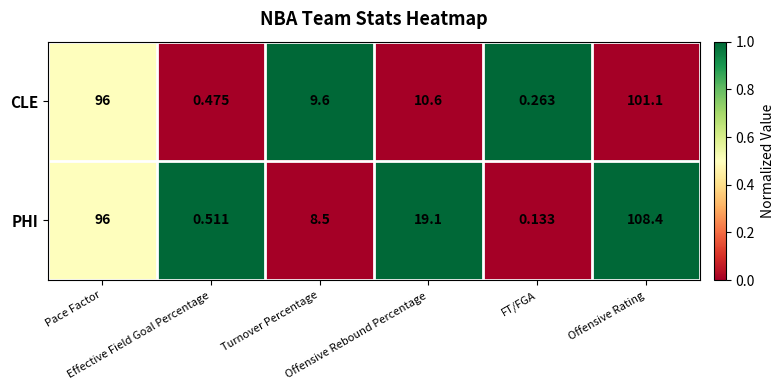

Rank the series by their maximum value, from lowest to highest.

CLE, PHI